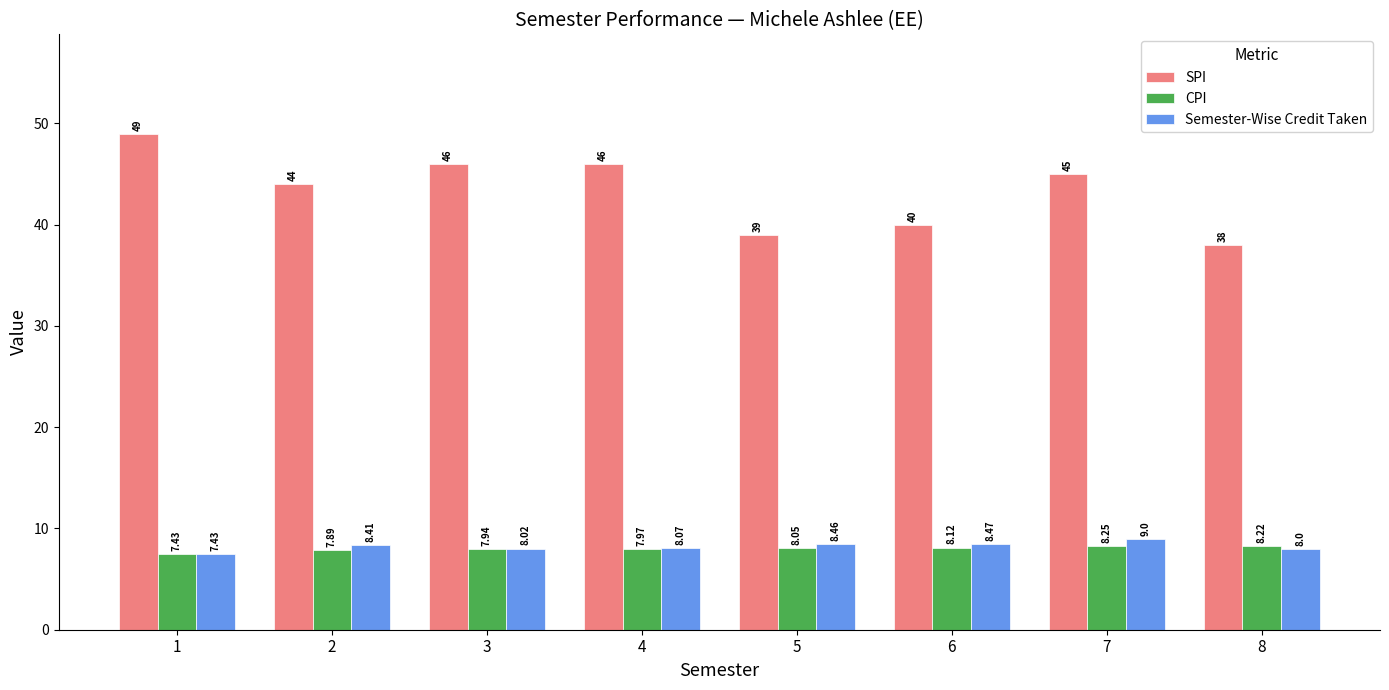

What is the total value across all series at 6?

56.6